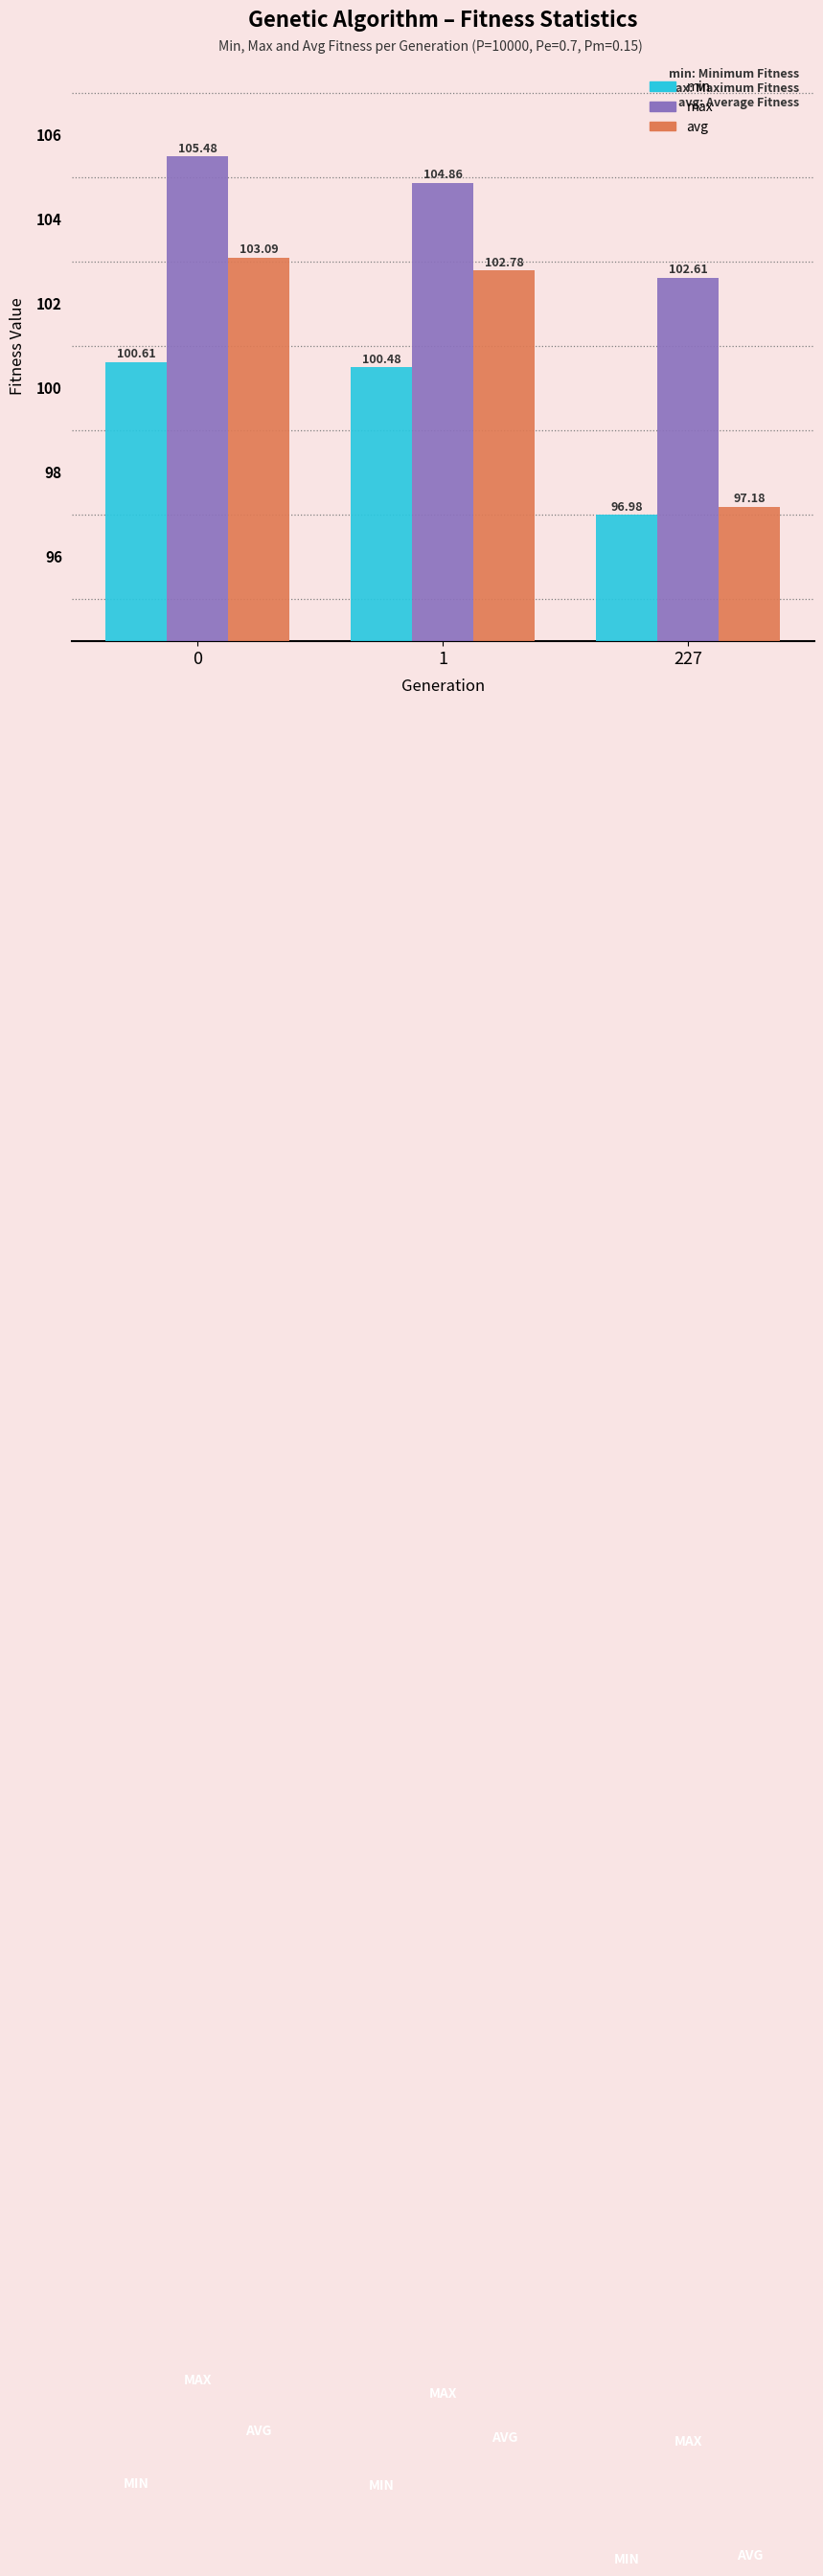

List the series in order of their overall mean, highest first.

max, avg, min